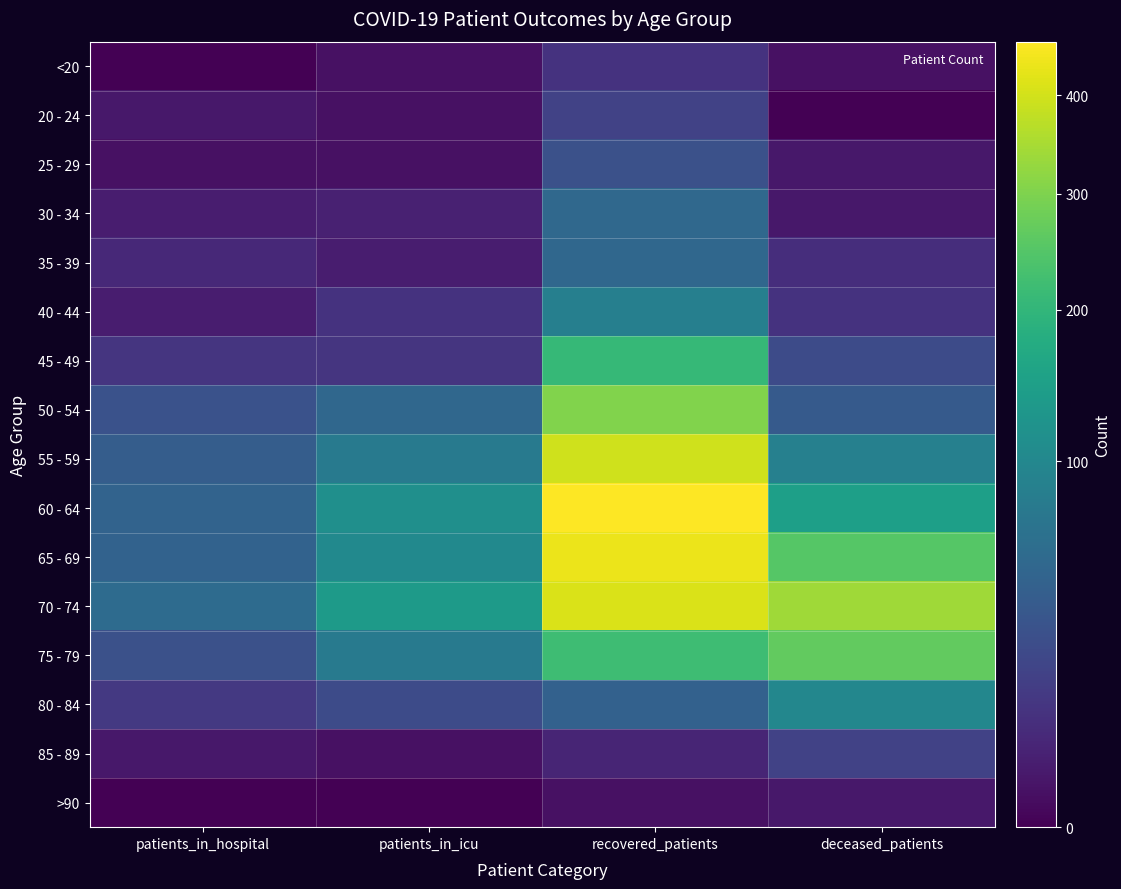

Which has a higher value, patients_in_icu or deceased_patients?

patients_in_icu